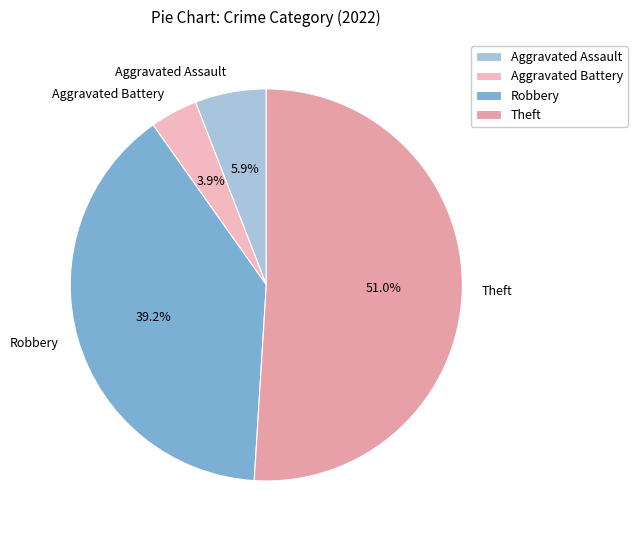

To the nearest percent, what percentage of the pie is Aggravated Assault?

6%